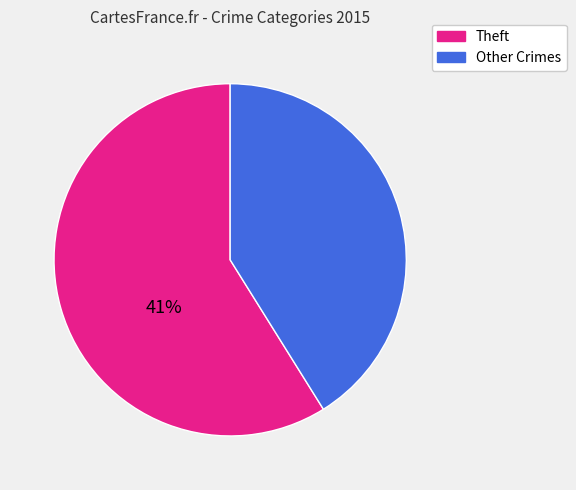

Is there a majority slice in this chart?

Yes